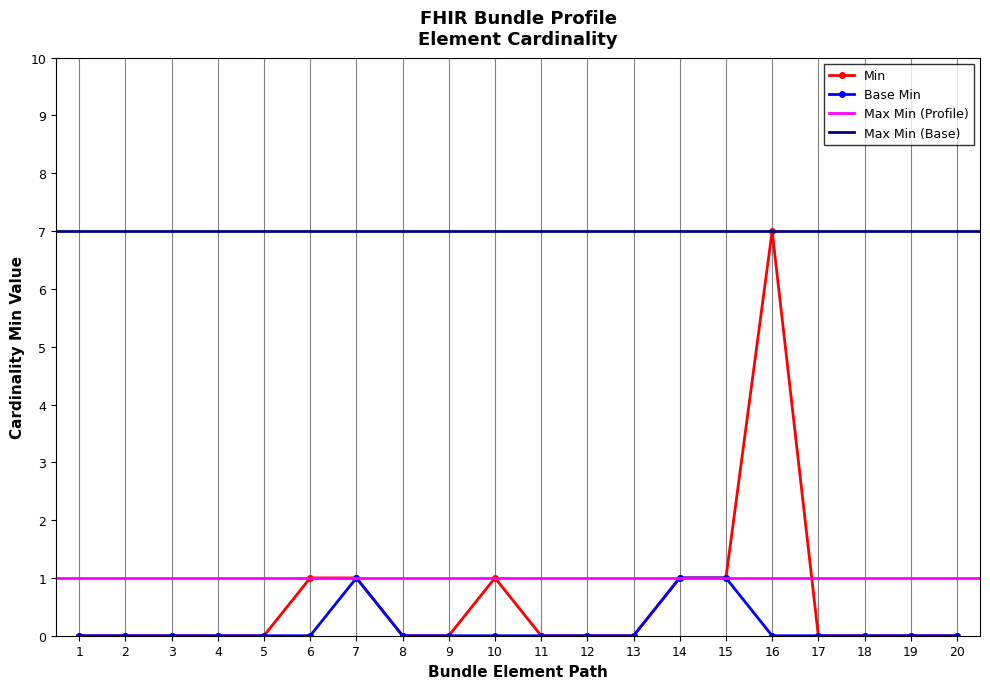

Is this an area chart (filled region under the line)?

No